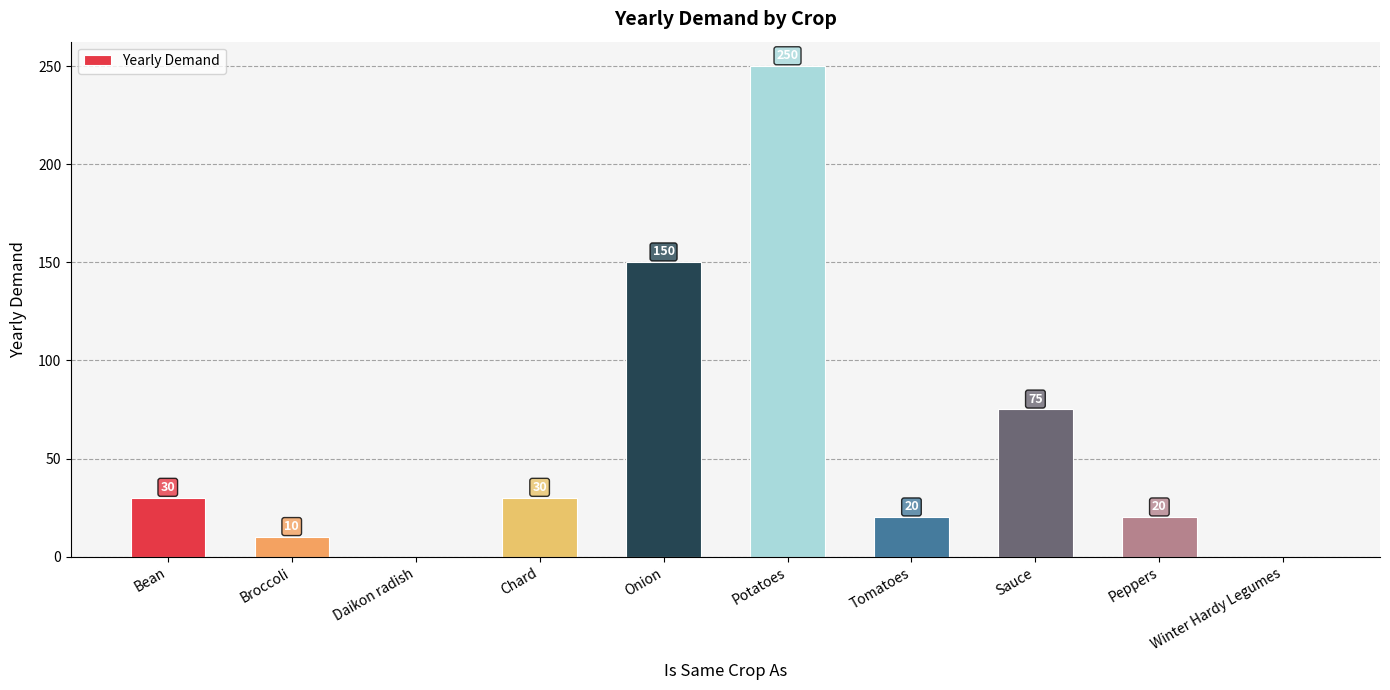

Between Chard and Tomatoes, which is larger?

Chard